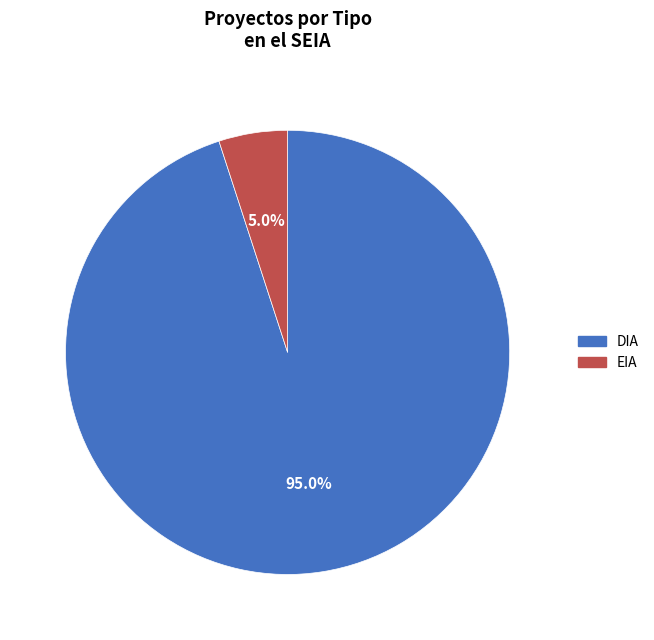

Does any single category account for the majority?

Yes